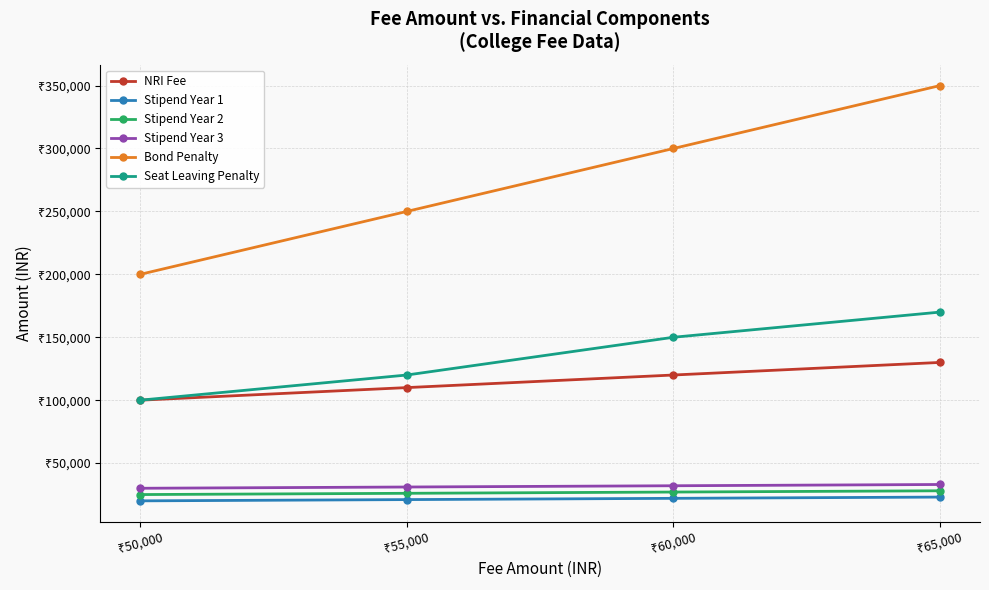

What are all the series names shown in the legend?

NRI Fee, Stipend Year 1, Stipend Year 2, Stipend Year 3, Bond Penalty, Seat Leaving Penalty